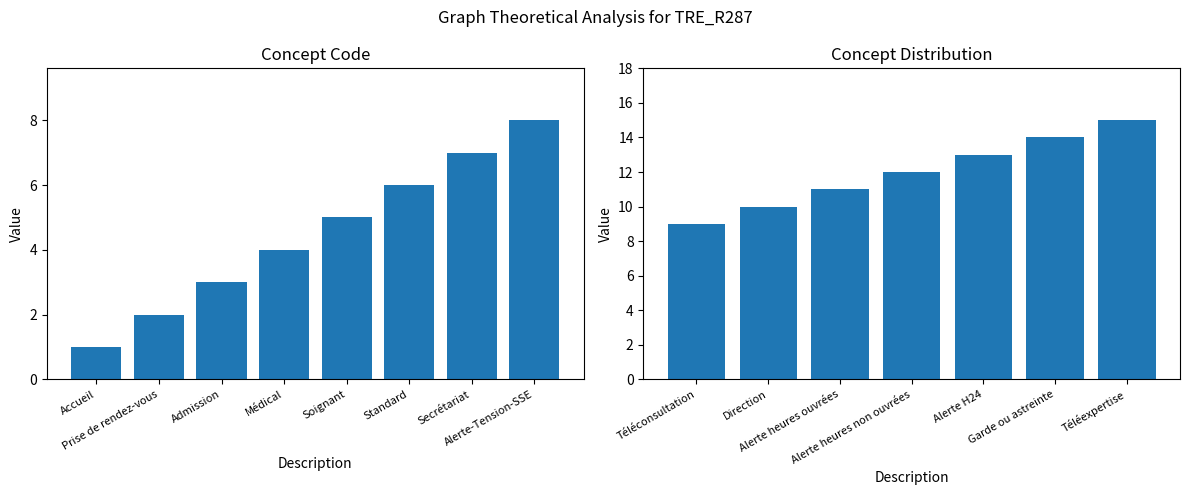

What is the maximum value shown in the chart?

15